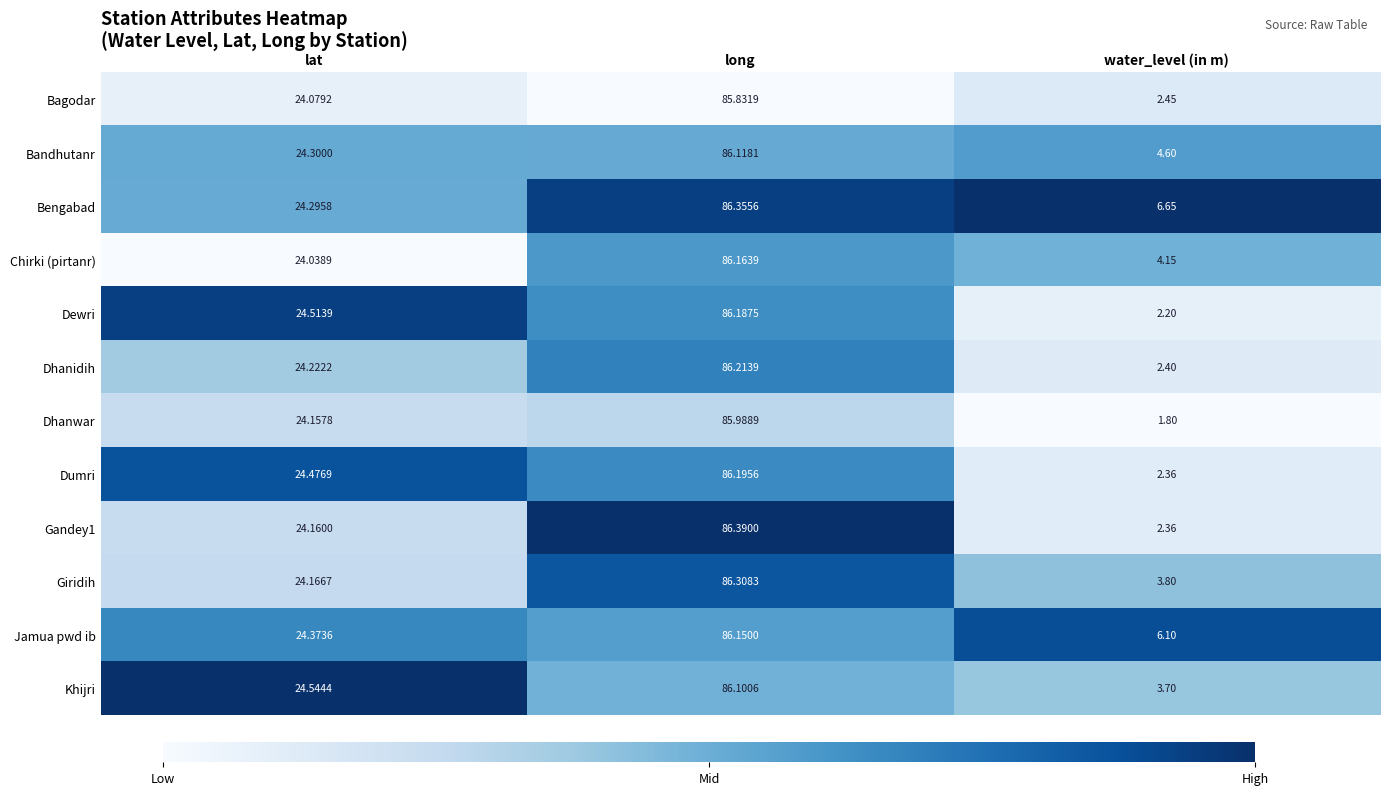

Which series has the widest spread of values?

Dhanwar